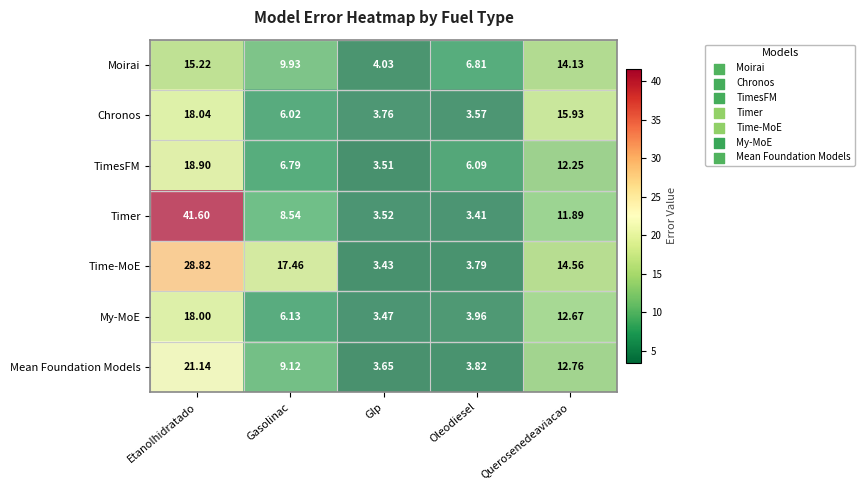

Which series has the largest total across all categories?

Timer